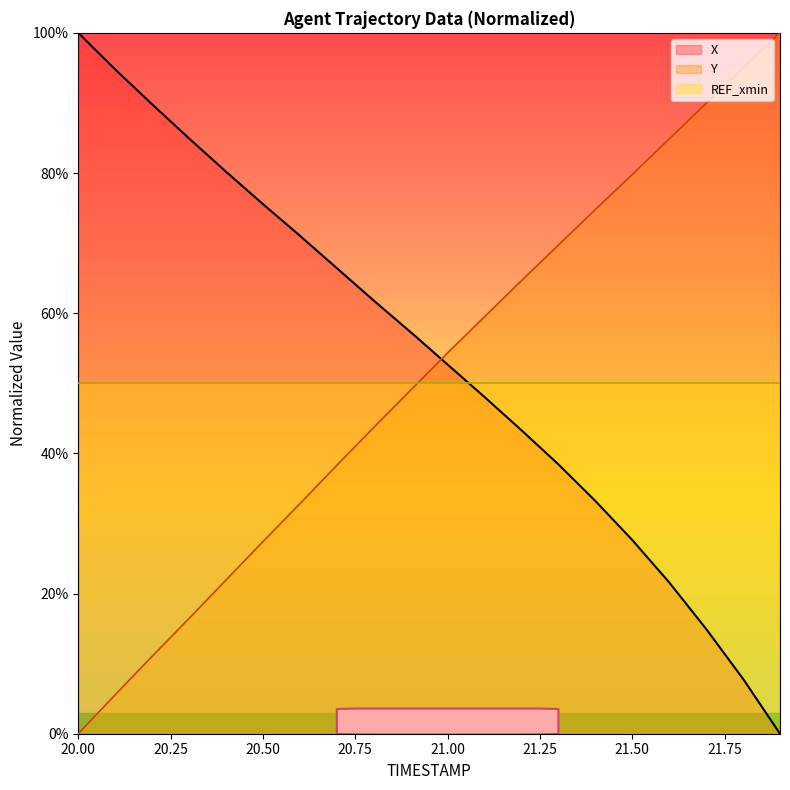

How many data points in Y are above 54?

10